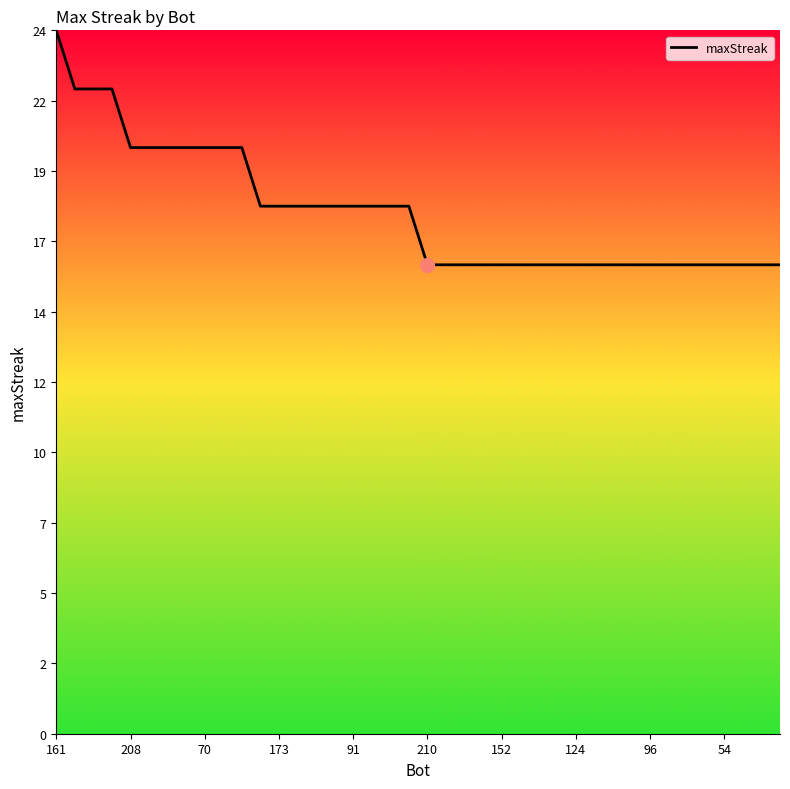

Is this an area chart (filled region under the line)?

Yes